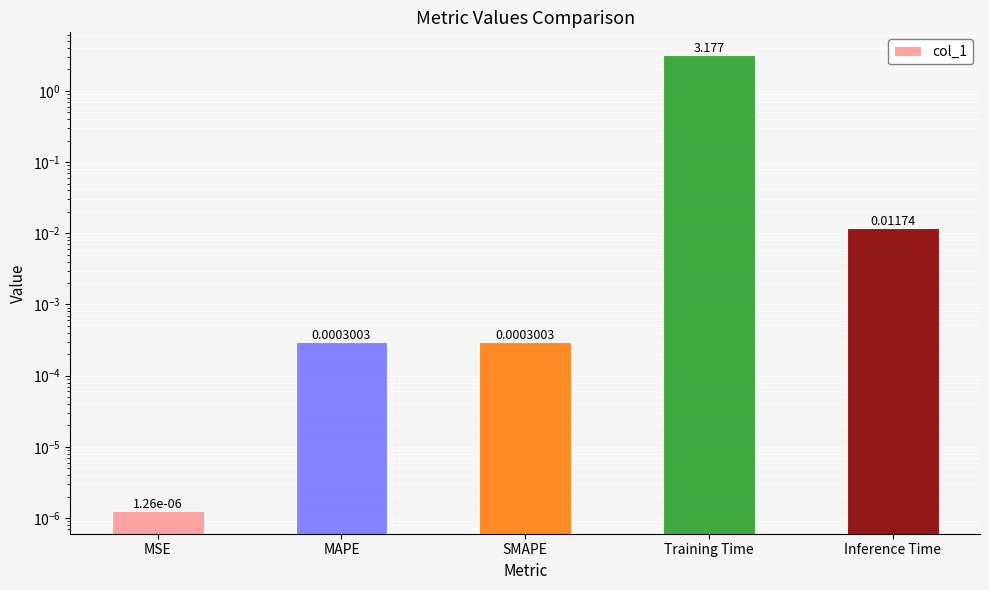

How many data points does each series have?

5